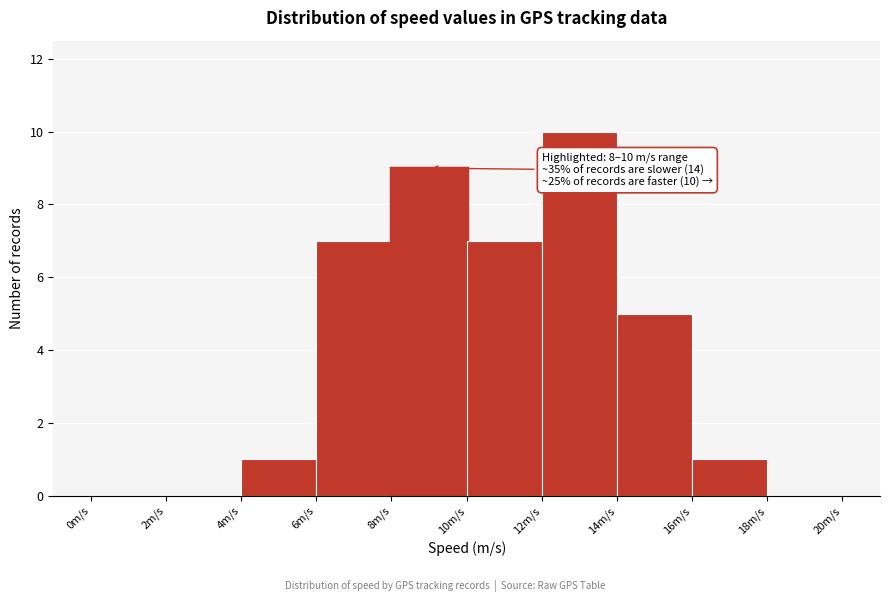

Over which range of the x-axis is the bar tallest?

12 to 14